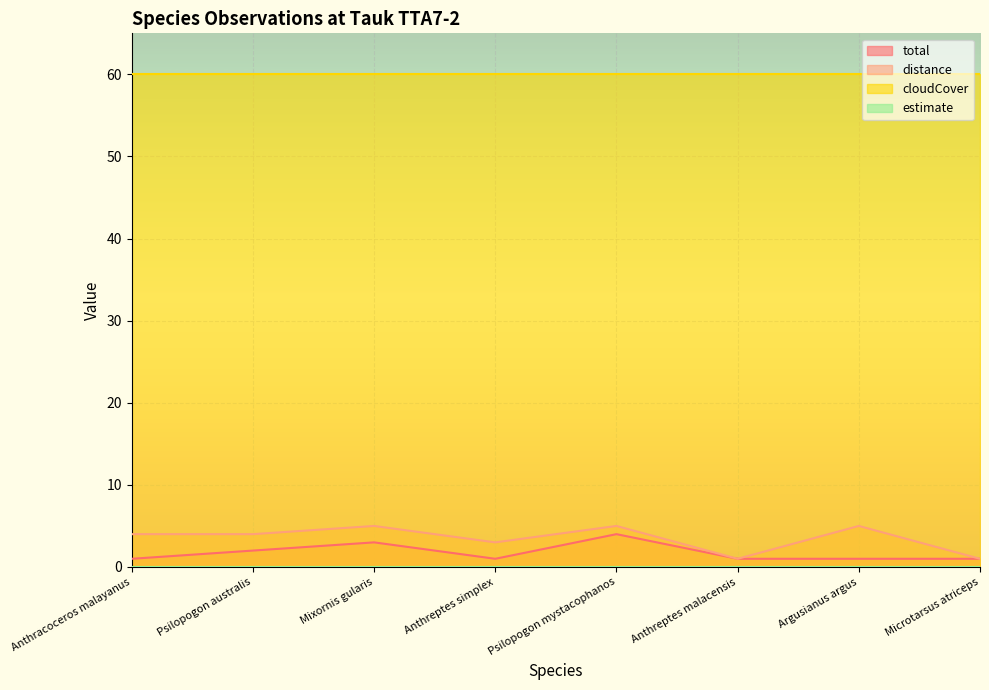

Which series has the largest total across all categories?

cloudCover